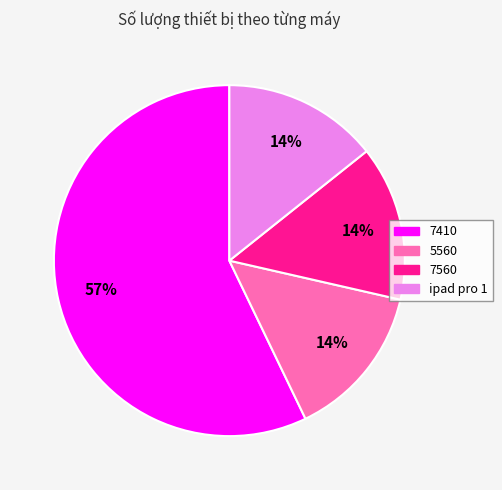

Do 7410 and 7560 together represent more than half of the pie?

Yes